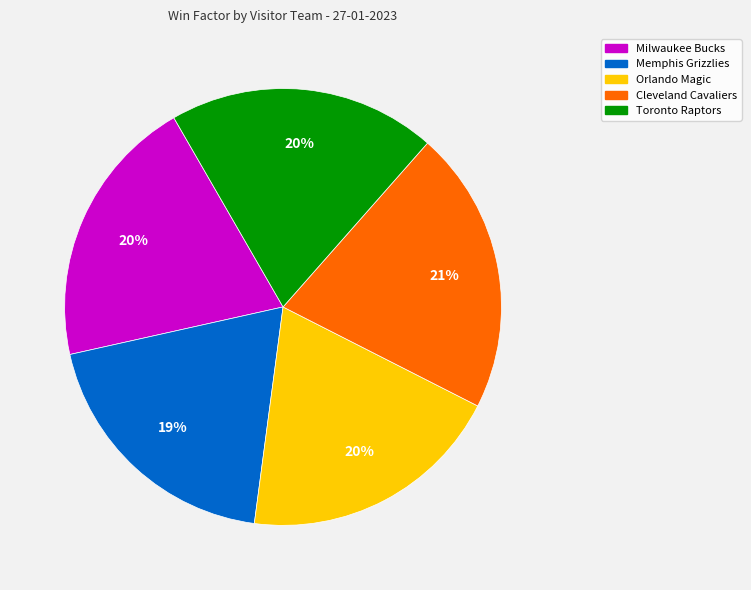

Which category has the biggest portion of the pie?

Cleveland Cavaliers